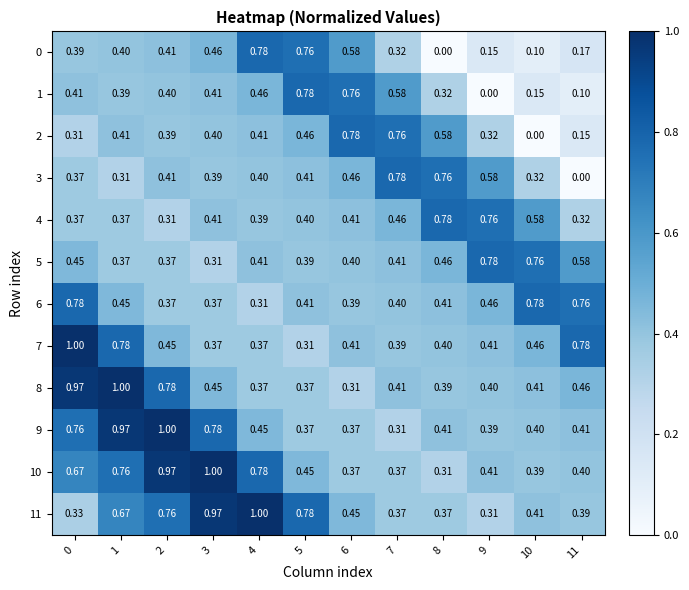

What is the total value across all series at 7?

5.6